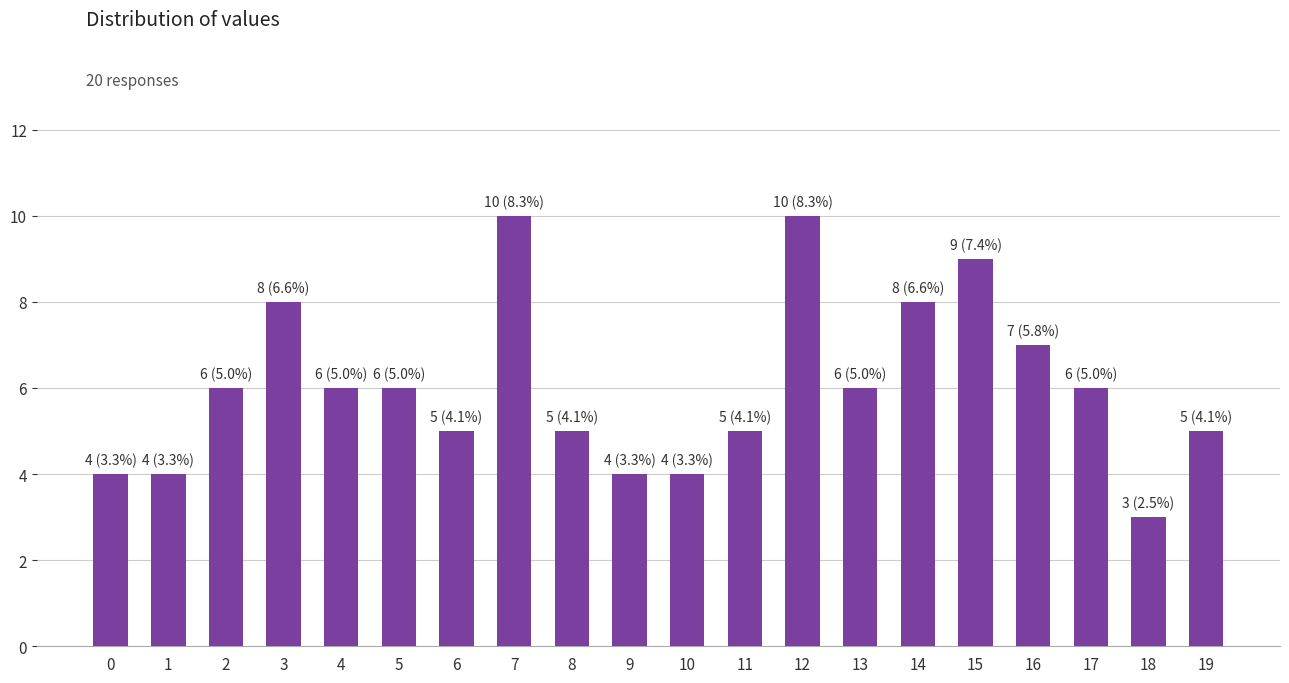

What is the average value?

6